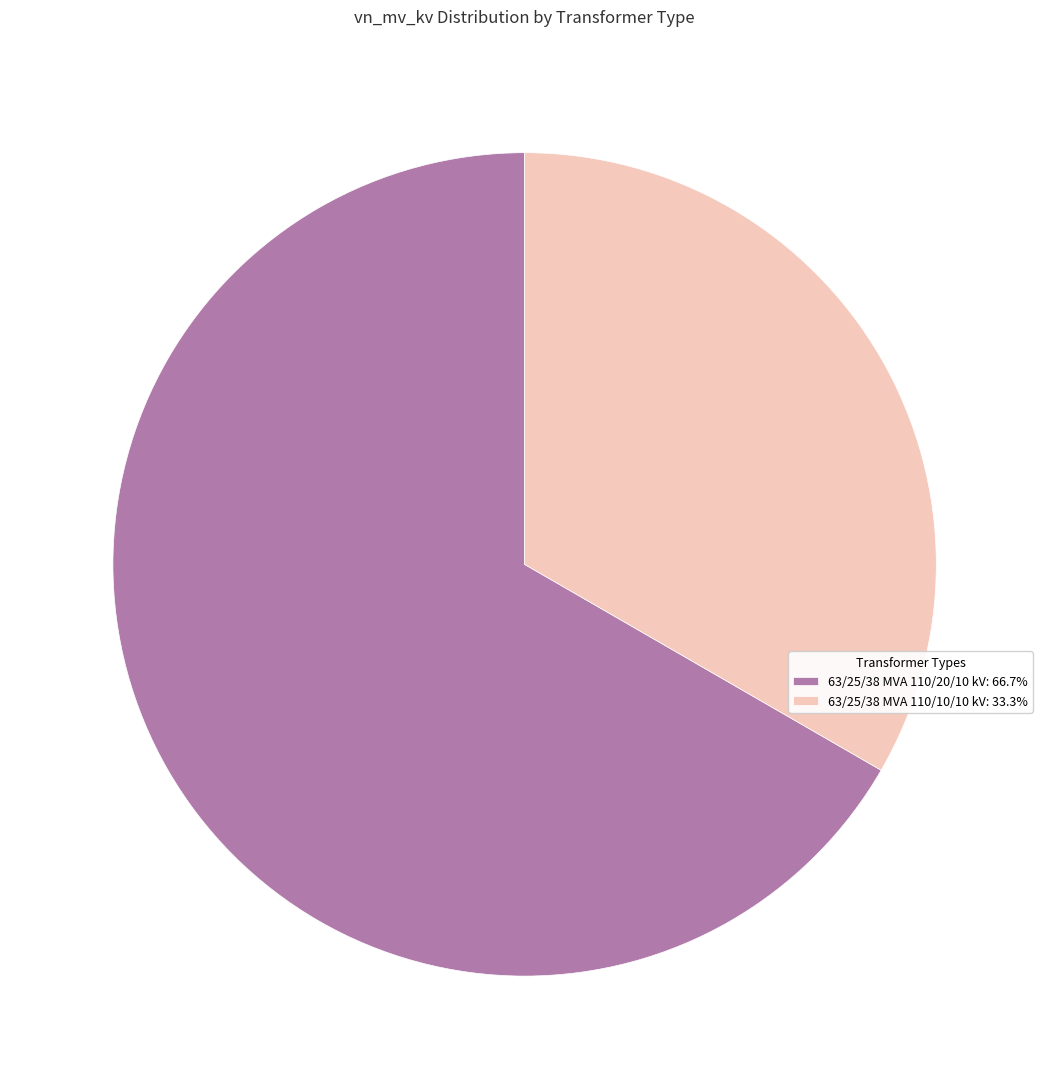

Approximately how many times larger is the value at 63/25/38 MVA 110/20/10 kV compared to 63/25/38 MVA 110/10/10 kV?

2.0